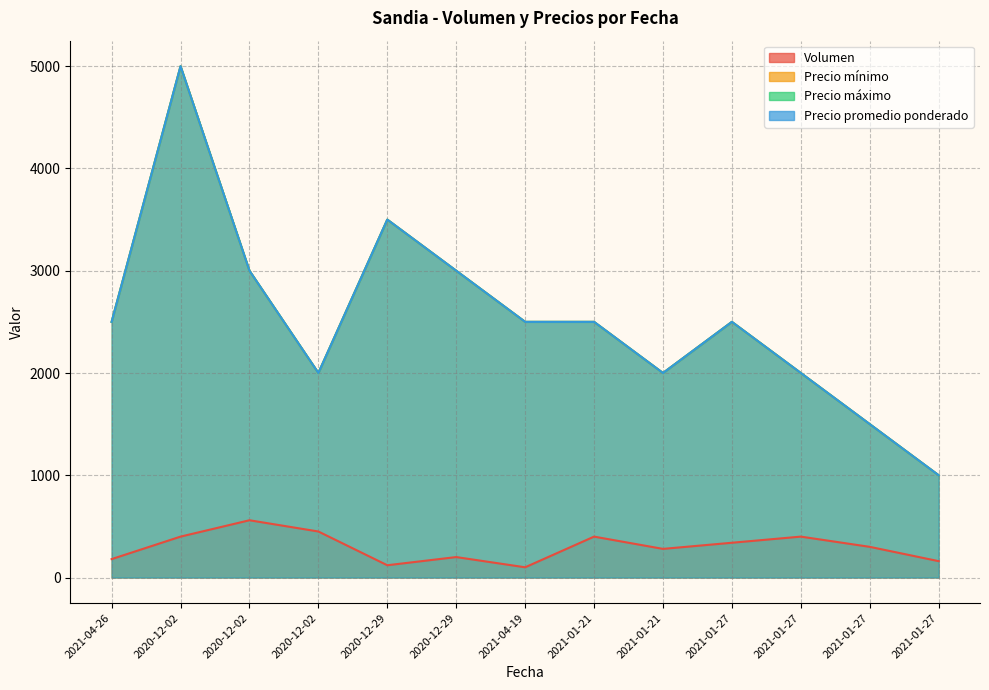

Read the Volumen value at 2021-01-27, to the nearest 50.

300